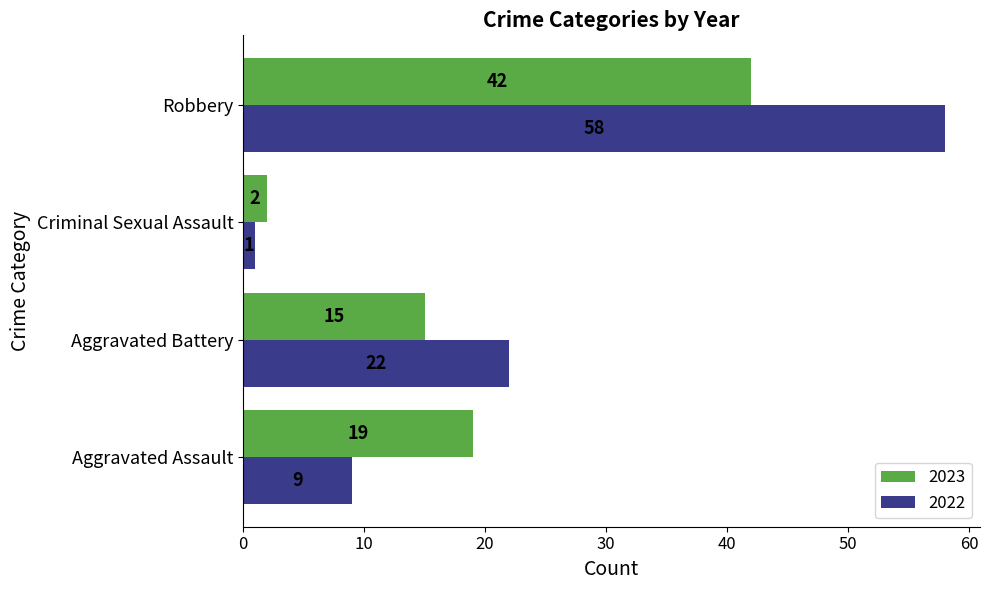

List the series in order of their peak value, lowest first.

2023, 2022